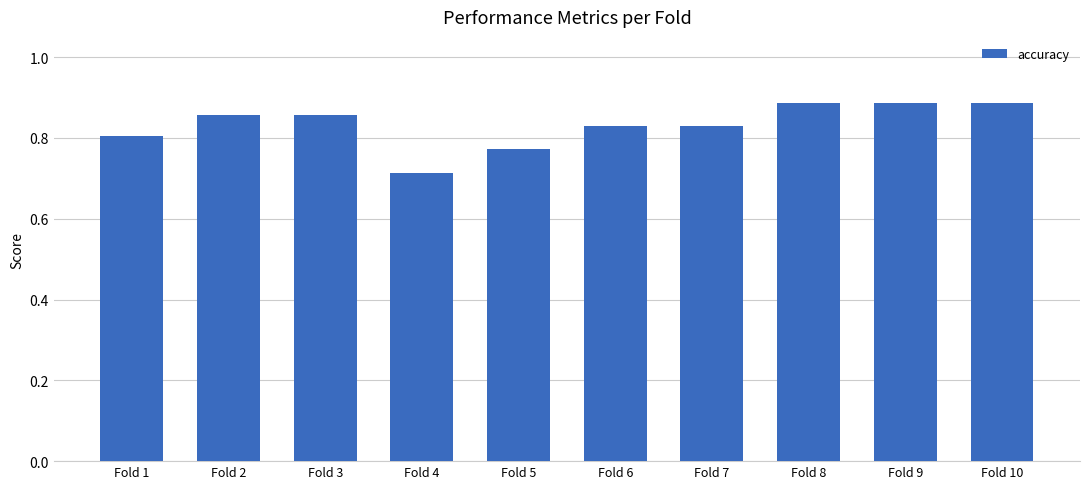

True or false: the data shows 0.3 at Fold 4.

False